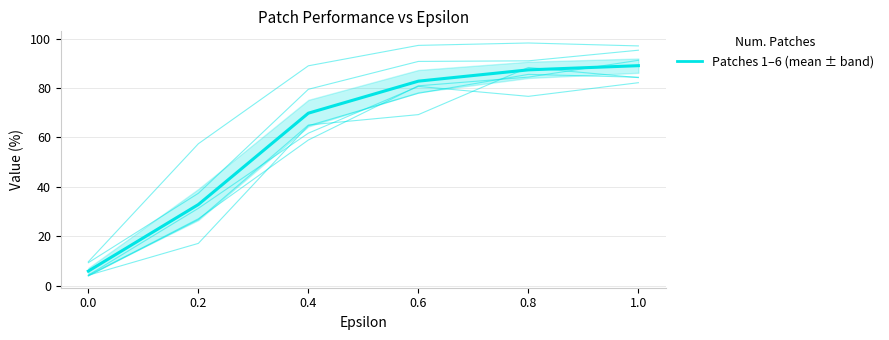

Reading right to left, extract all data points from this chart.

Patch 1: 95.3	91.0	90.8	79.5	37.4	9.3
Patch 2: 84.4	85.5	77.9	64.8	17.1	4.2
Patch 3: 91.2	84.4	80.9	59.0	27.1	4.1
Patch 4: 84.2	88.3	69.2	65.0	26.8	3.9
Patch 5: 82.2	76.6	80.7	61.7	31.3	4.3
Patch 6: 97.0	98.2	97.3	89.0	57.5	9.7